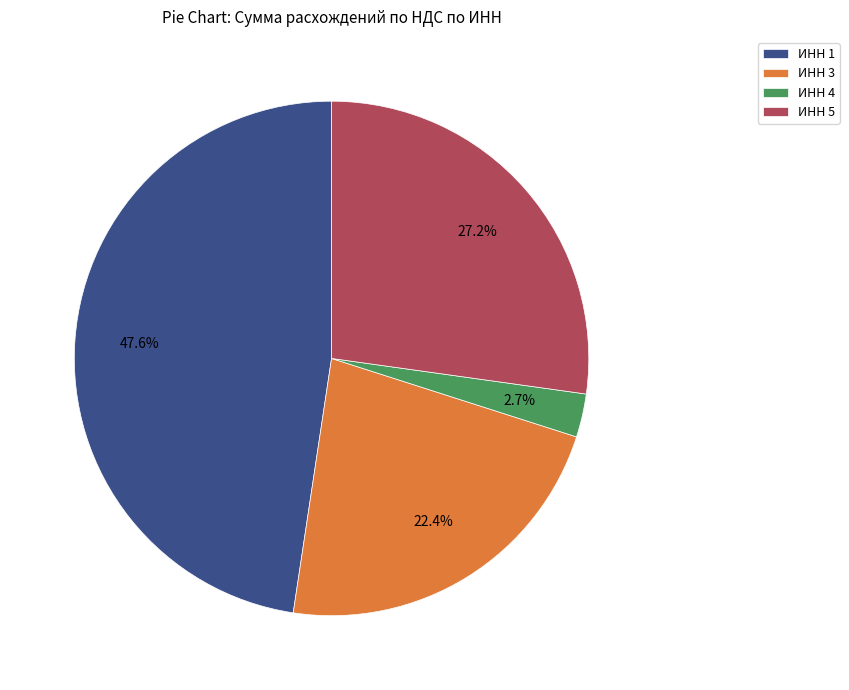

Which category has the smallest portion of the pie?

ИНН 4